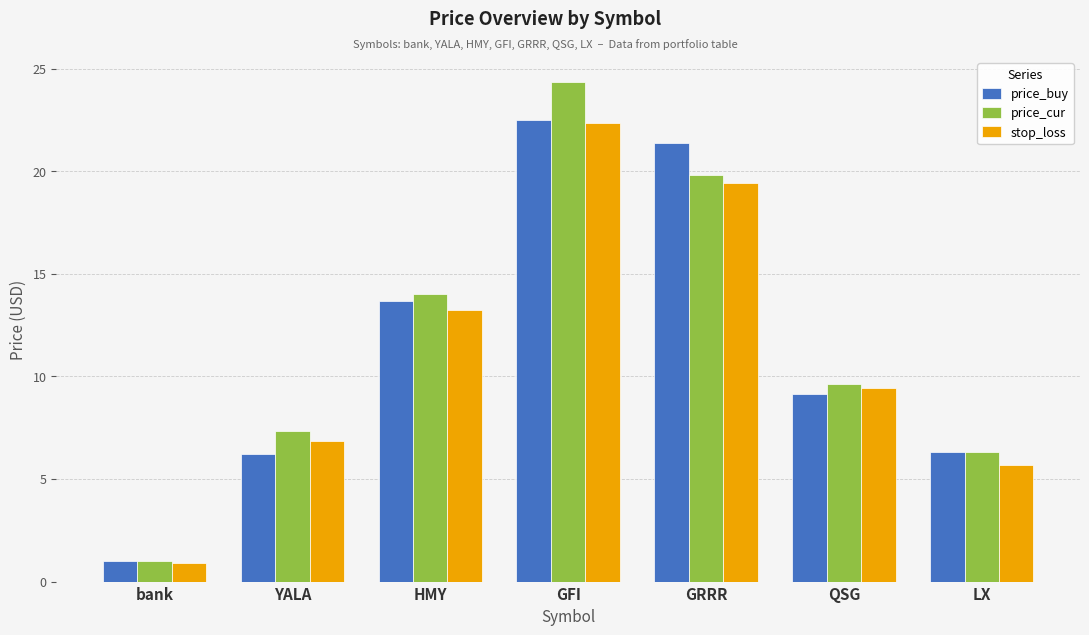

What is the difference between the highest and lowest values at QSG?

0.5